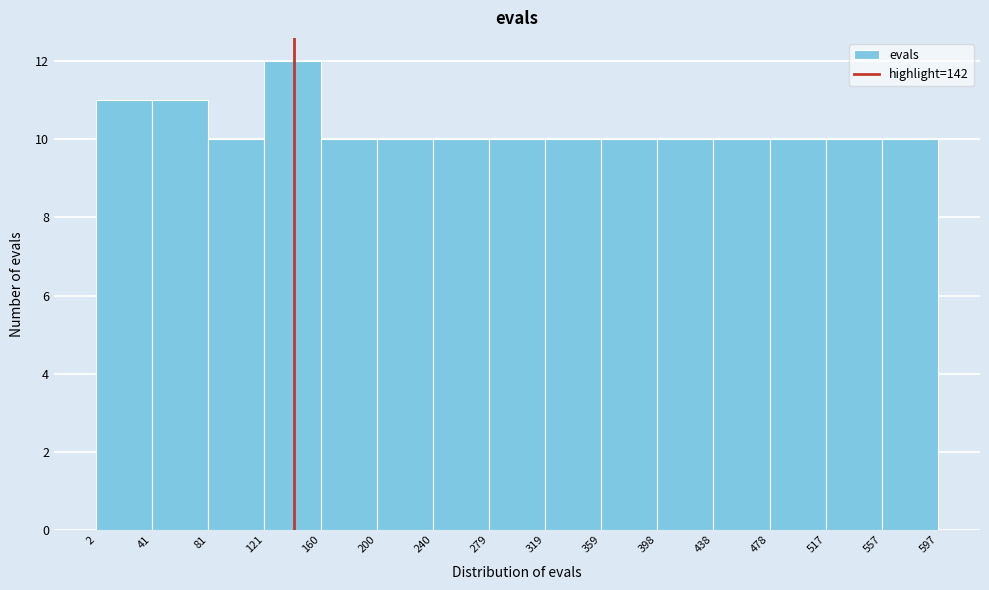

Reading left to right, transcribe this chart: for each bar, give the range it covers on the x-axis and its height. The values are not printed on the chart, so give them approximately, as read against the axis.

2 to 41: 11
41 to 81: 11
81 to 121: 10
121 to 160: 12
160 to 200: 10
200 to 240: 10
240 to 279: 10
279 to 319: 10
319 to 359: 10
359 to 398: 10
398 to 438: 10
438 to 478: 10
478 to 517: 10
517 to 557: 10
557 to 597: 10